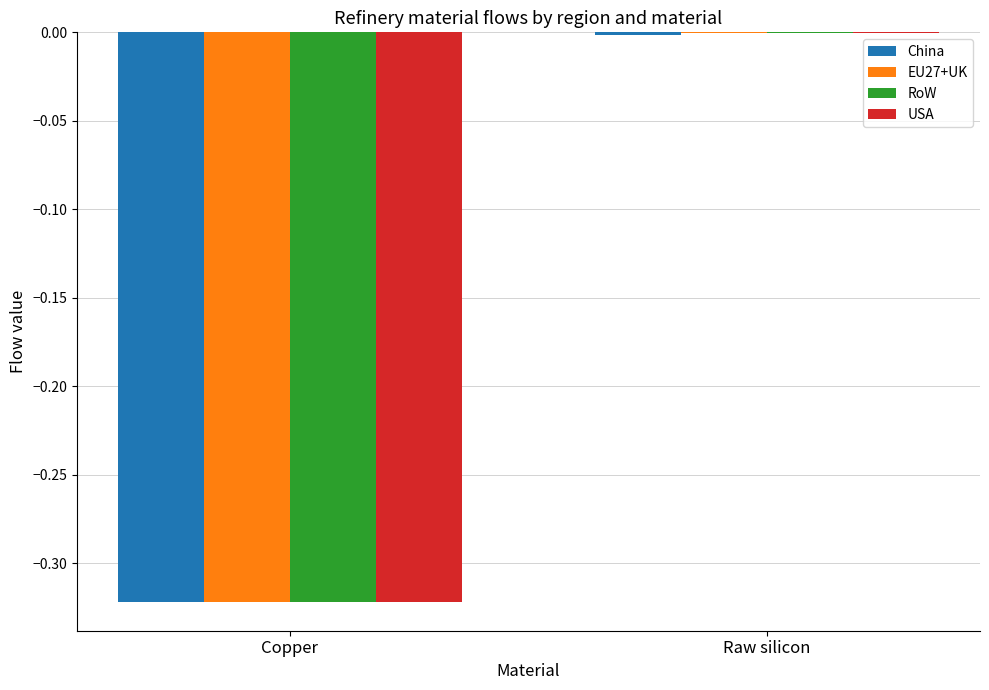

The value of EU27+UK at Raw silicon is -0.0. True or false?

True